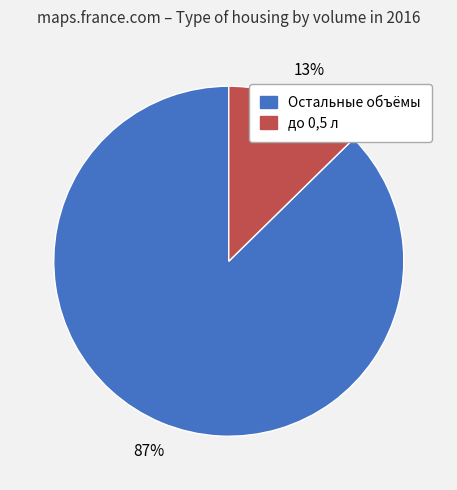

Is there a majority slice in this chart?

Yes